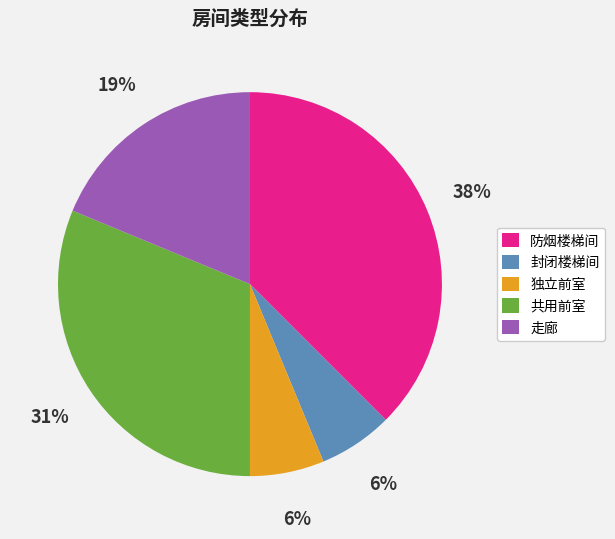

Does 共用前室 account for over 50% of the chart?

No